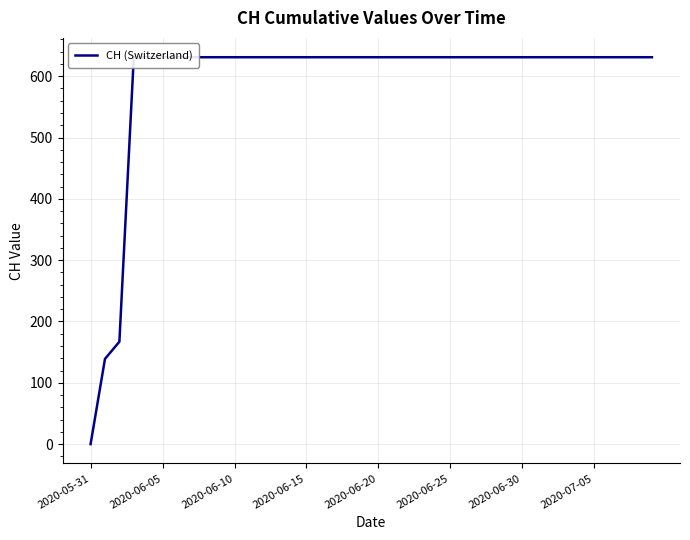

Between 21 and 28, which is larger?

21